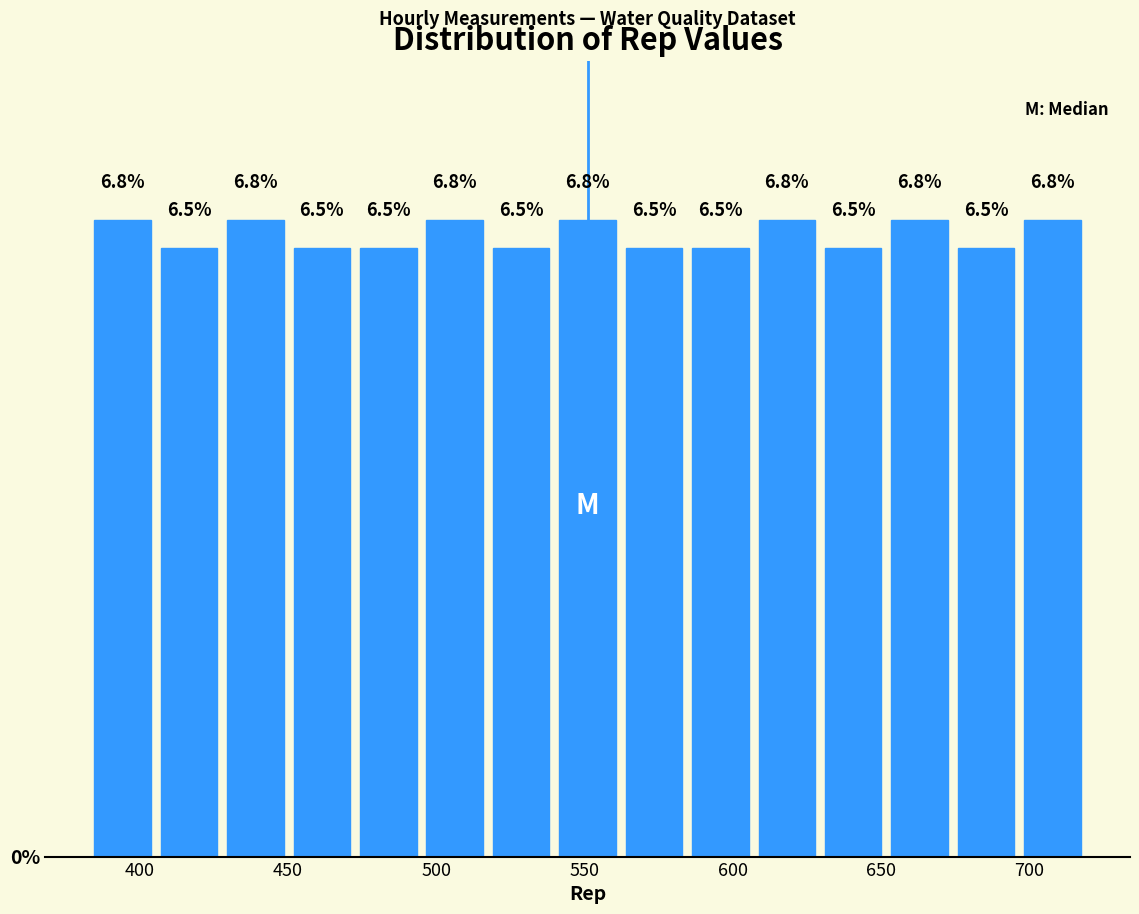

What is the height of the bar covering 385 to 405 on the x-axis? The bar edges are not printed on the chart, so give them approximately, as read against the axis.

6.8